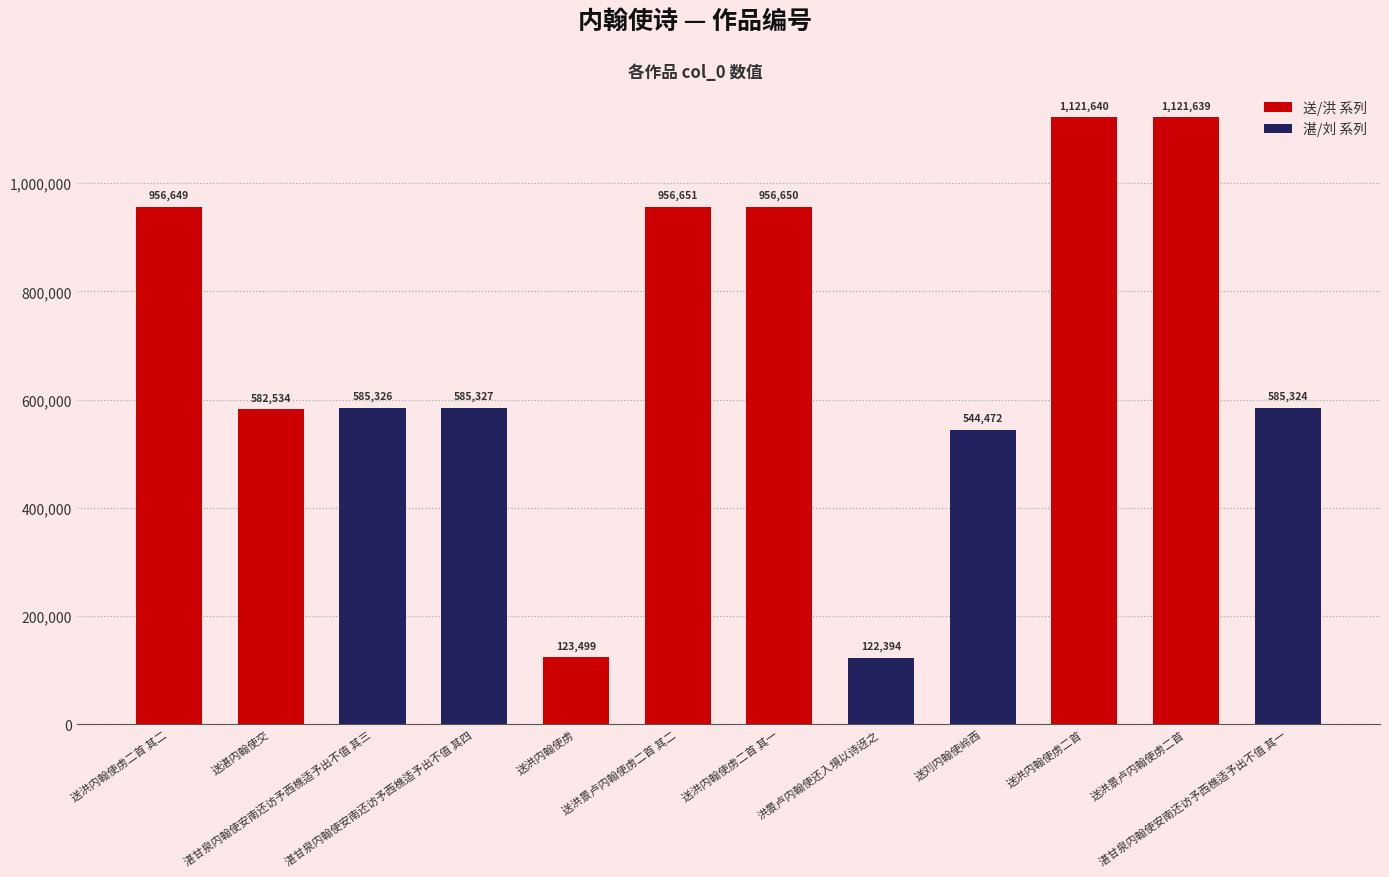

How many data points does each series have?

12